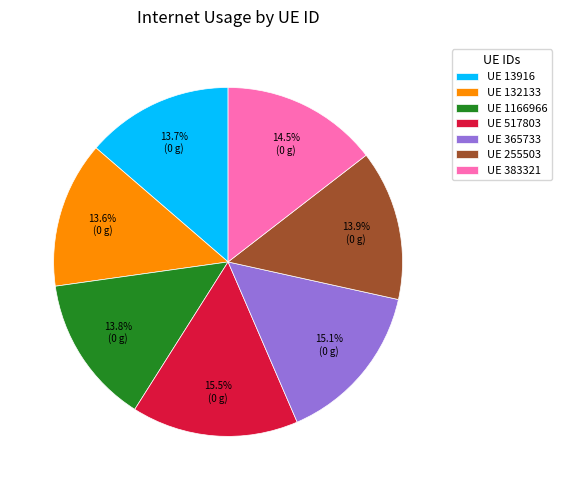

Is UE 13916 the majority of the pie?

No